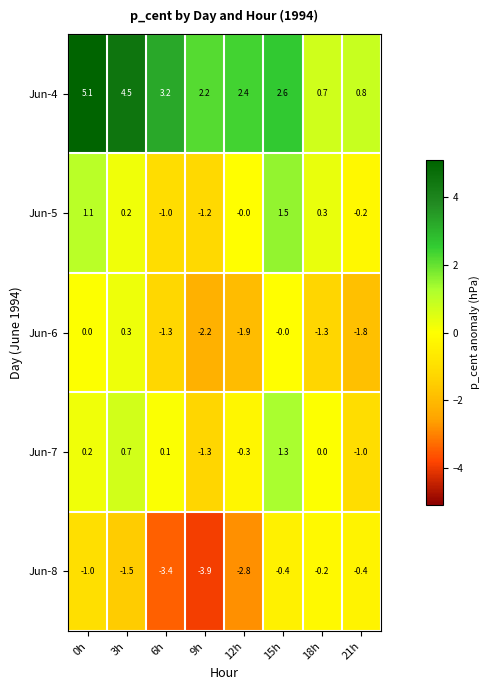

What is the sum of the Jun-8 values at 21h and 9h?

-4.3